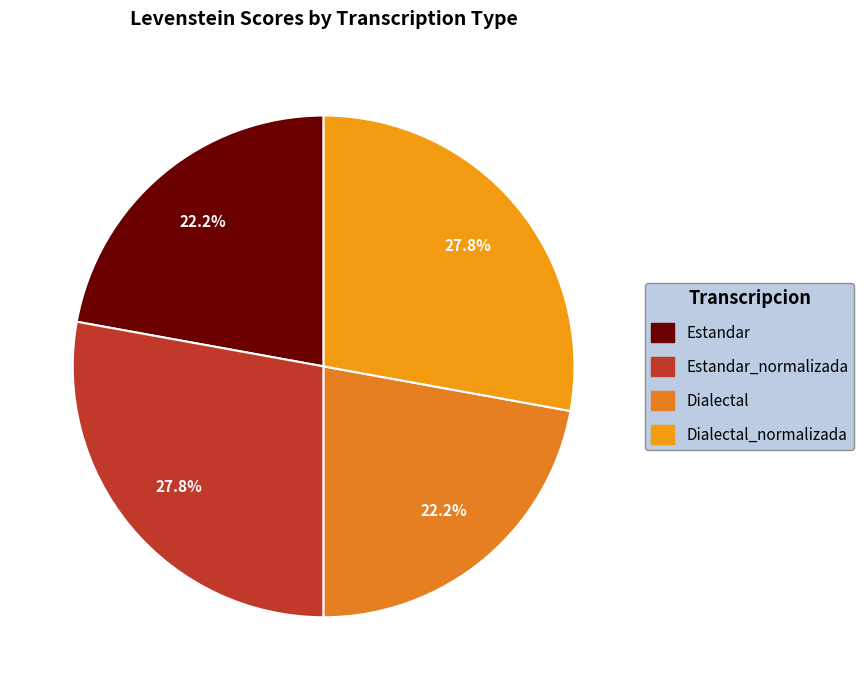

Rank the categories by value from highest to lowest.

Estandar_normalizada, Dialectal_normalizada, Estandar, Dialectal